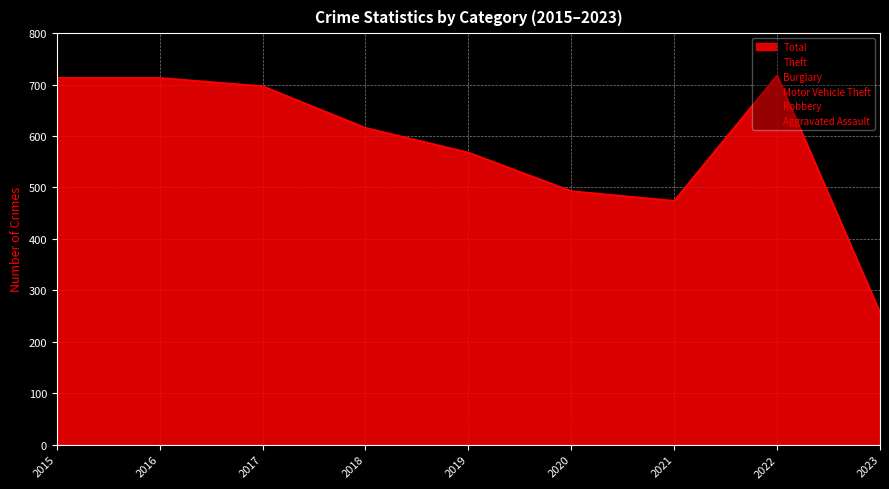

After their last crossing, which series has the higher values: Aggravated Assault or Motor Vehicle Theft?

Motor Vehicle Theft